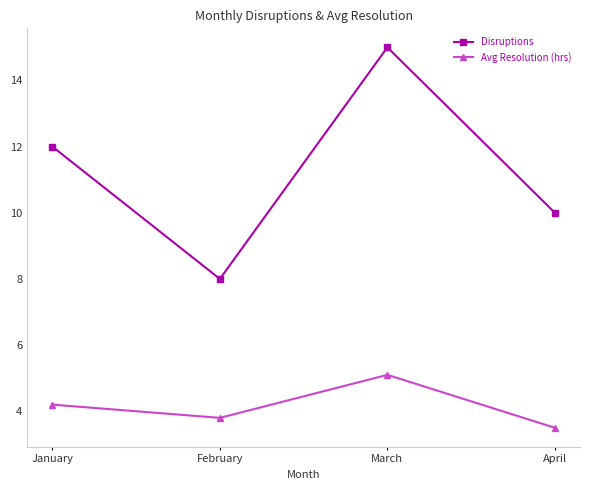

True or false: Disruptions and Avg Resolution (hrs) cross at least once.

False